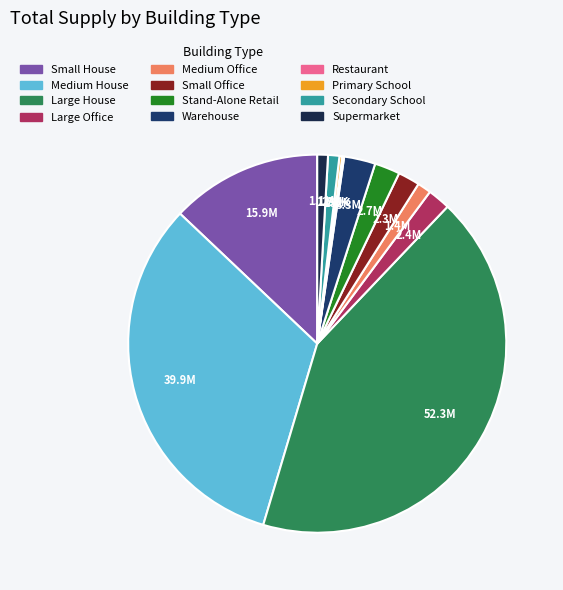

Count the number of slices in the pie.

12